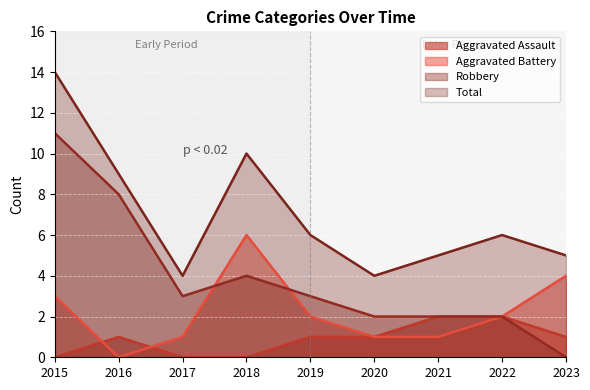

Count the Aggravated Battery values in the range 1 to 3.

6